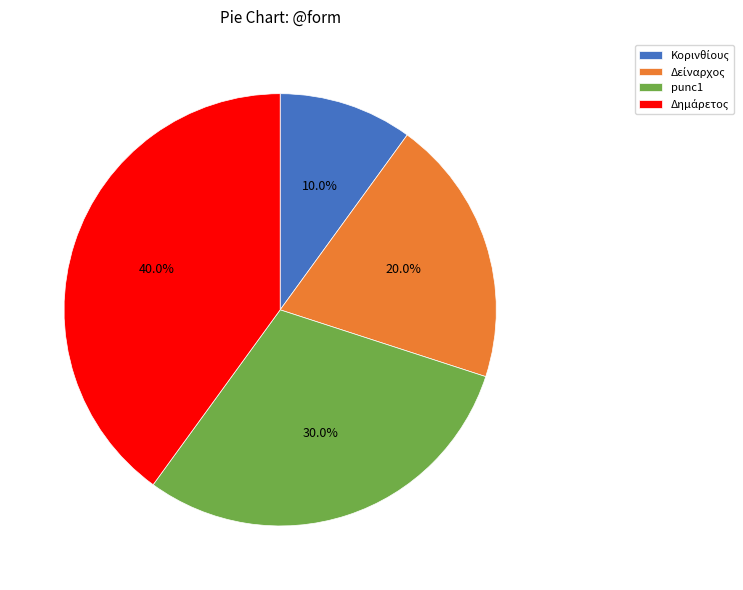

Is there any slice that represents more than half of the pie?

No